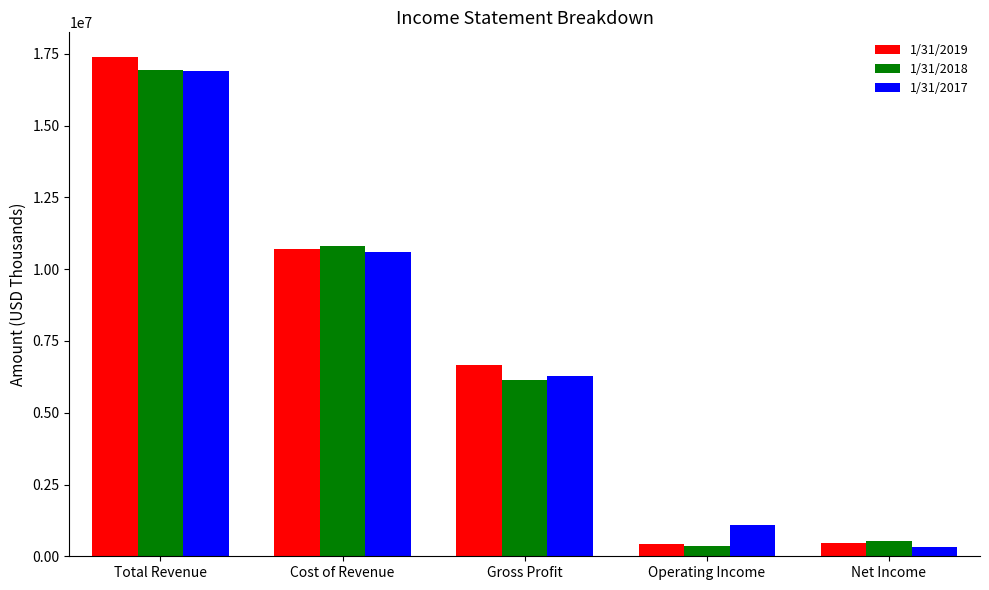

At which category is the sum across all series the highest?

Total Revenue